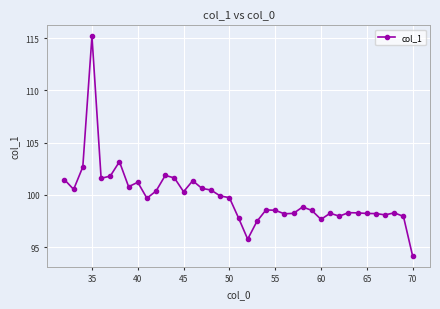

What is the sum of all values?

3891.1